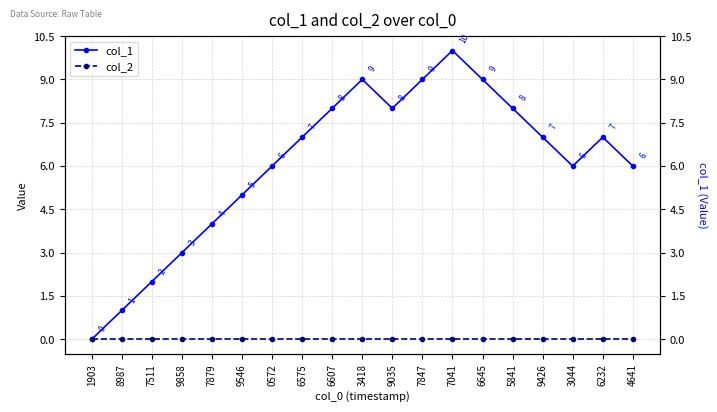

Reading left to right, transcribe all the data shown in this chart.

col_1: 0	1	2	3	4	5	6	7	8	9	8	9	10	9	8	7	6	7	6
col_2: 0	0	0	0	0	0	0	0	0	0	0	0	0	0	0	0	0	0	0